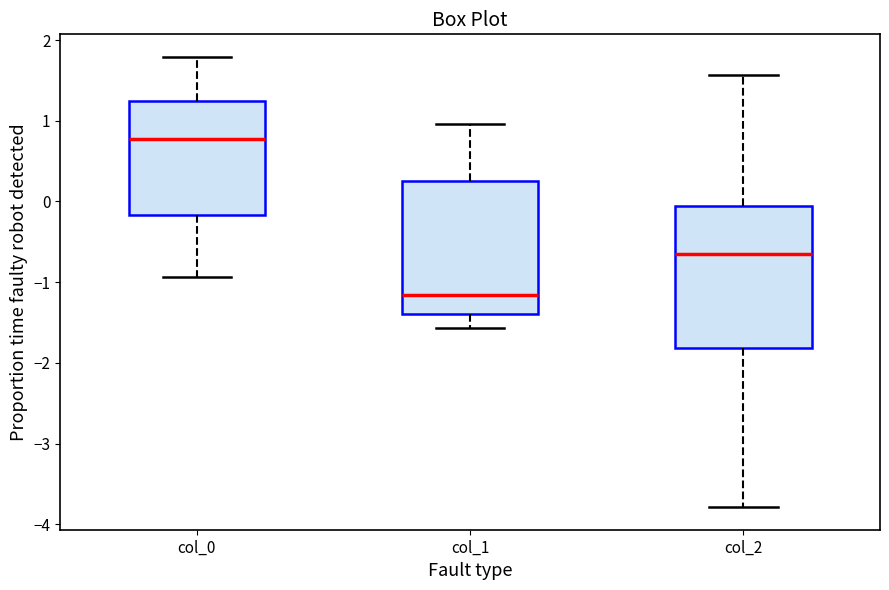

Where does the median line of the box for col_2 sit on the y-axis? The values are not printed on the chart, so give them approximately, as read against the axis.

-0.6